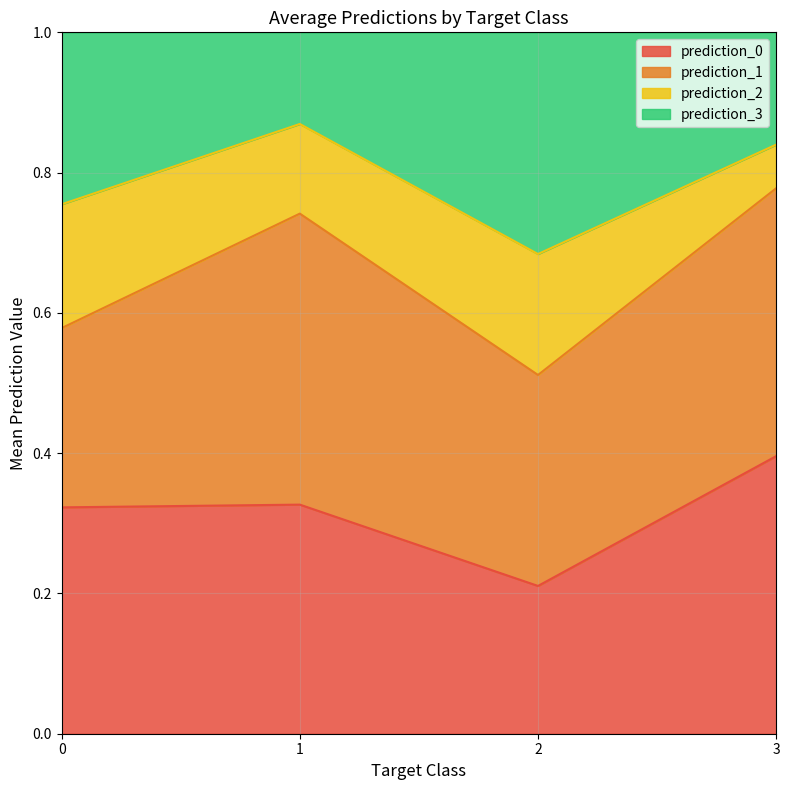

At which label does prediction_0 reach its peak?

3